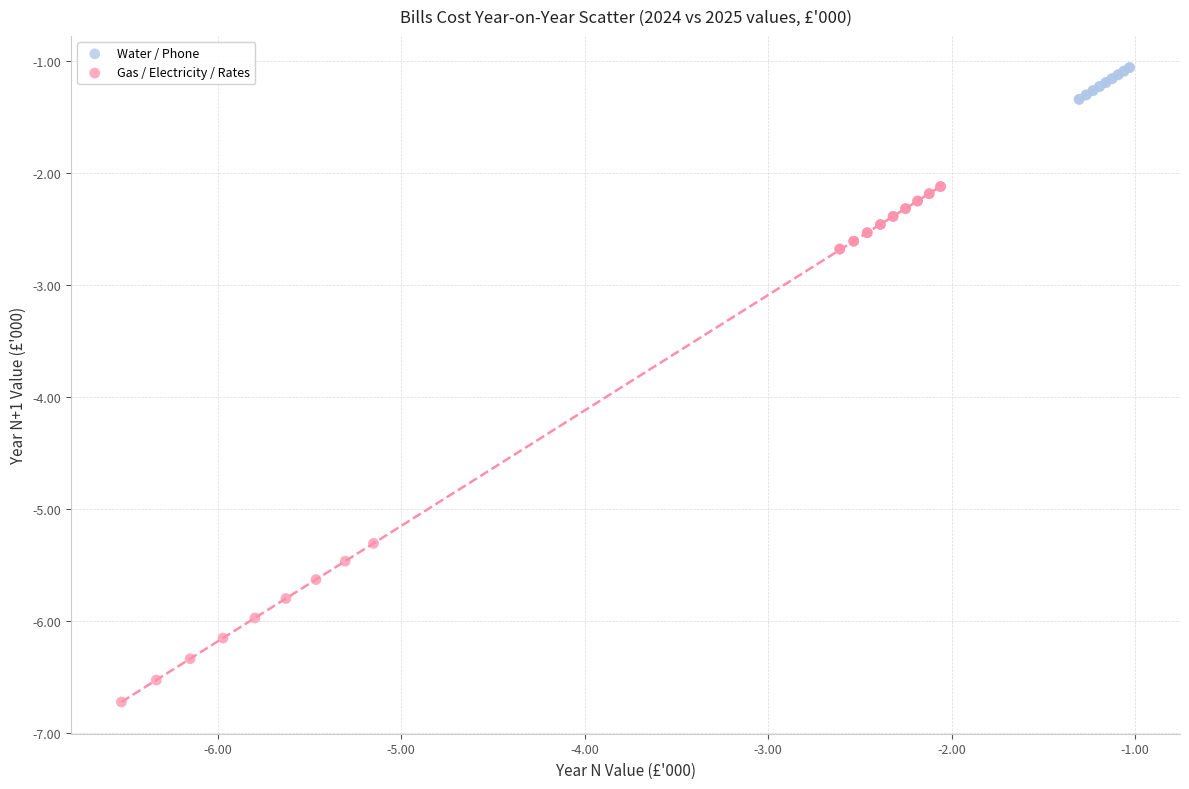

Which series contains the lowest Y value?

Gas / Electricity / Rates